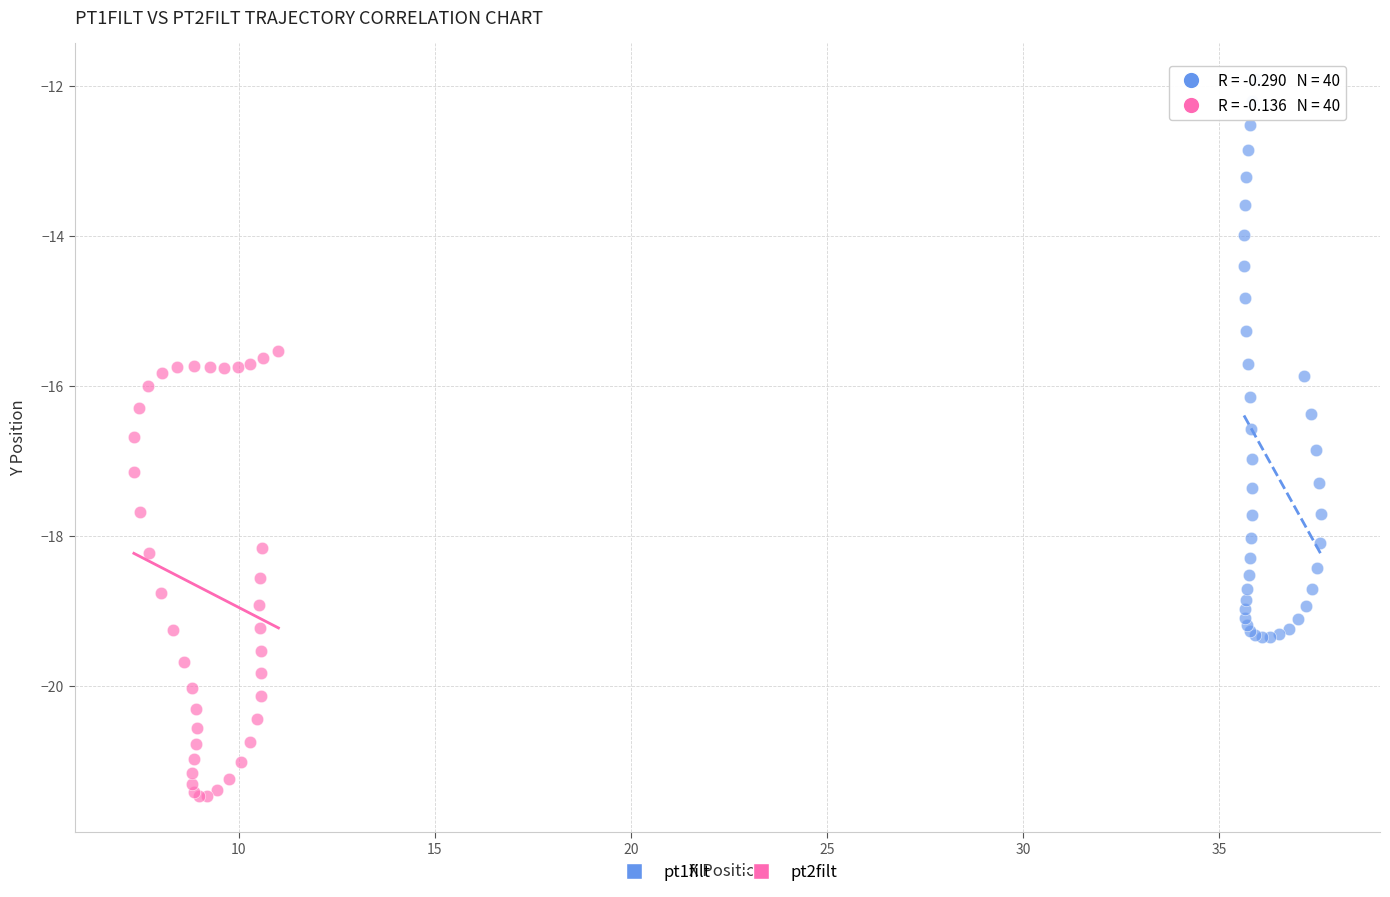

Which series reaches the minimum Y coordinate?

pt2filt